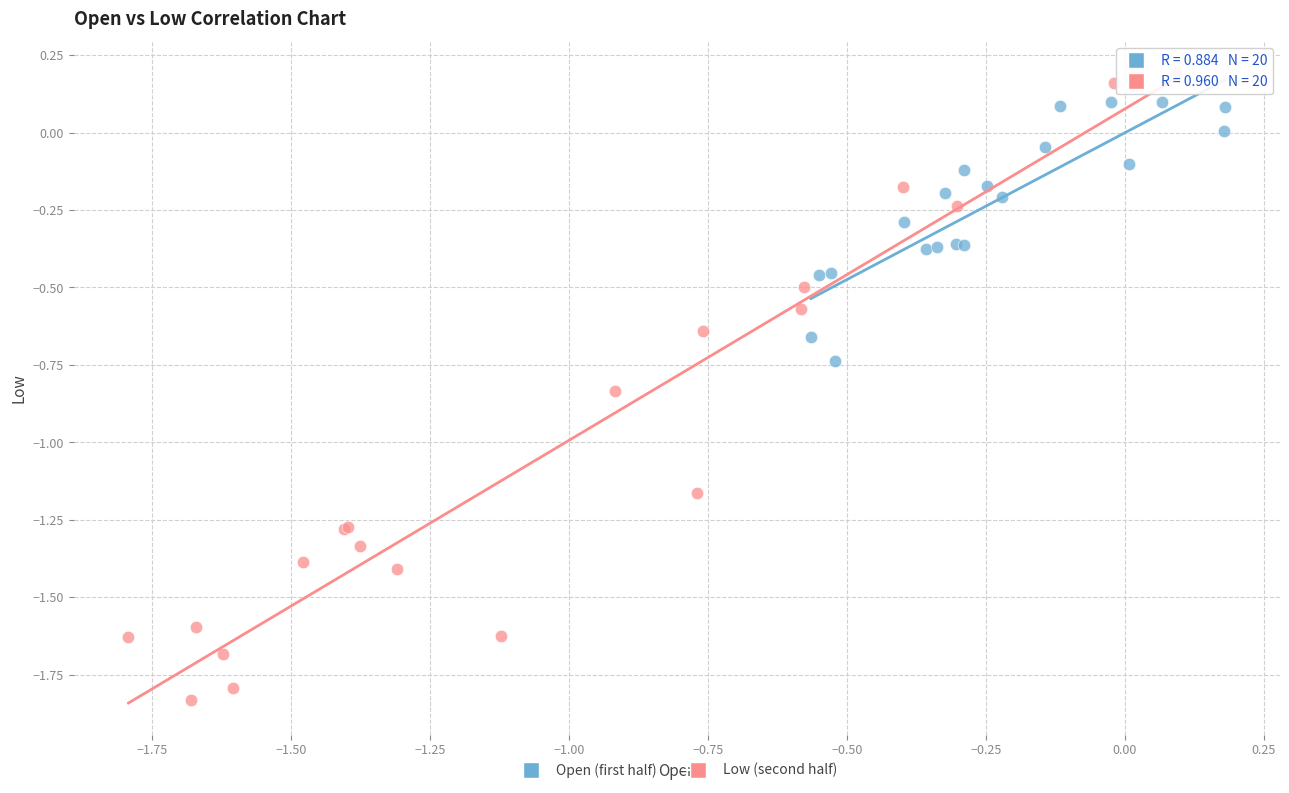

Which series reaches the maximum Y coordinate?

Low (second half)